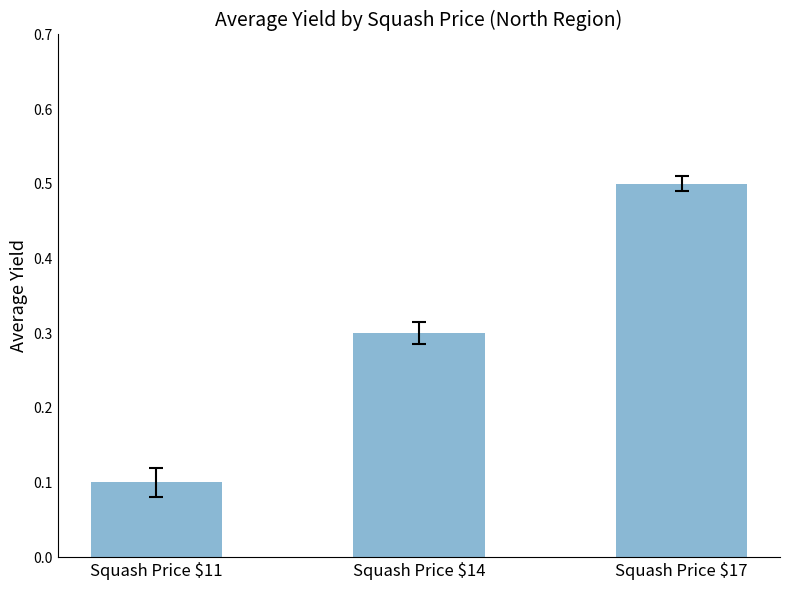

What is the difference between the values at Squash Price $17 and Squash Price $14?

0.2